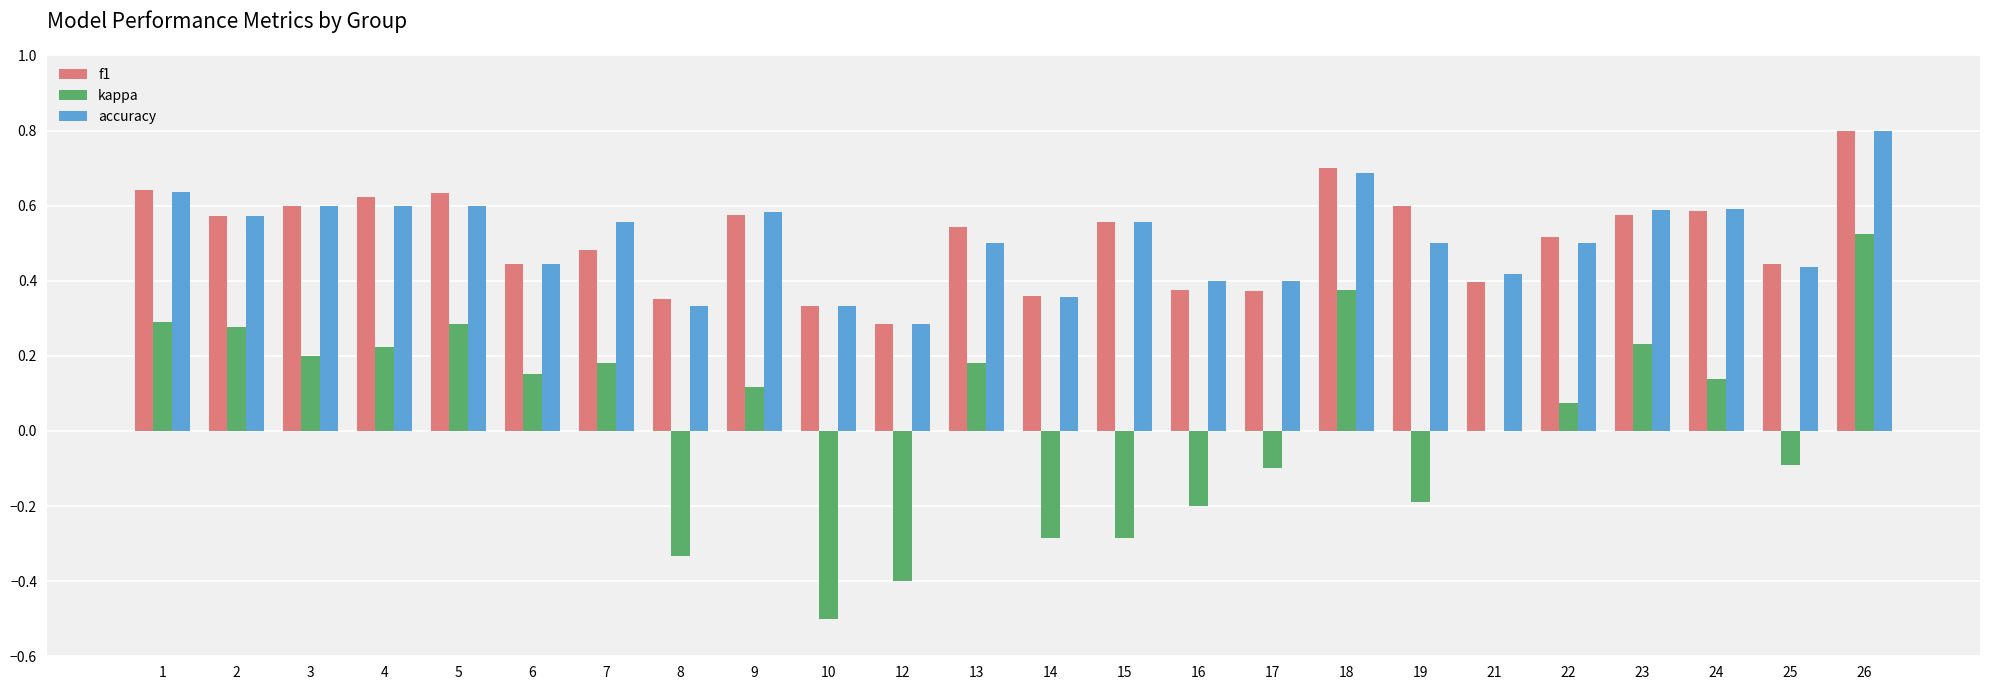

What is the sum of all kappa values?

0.9